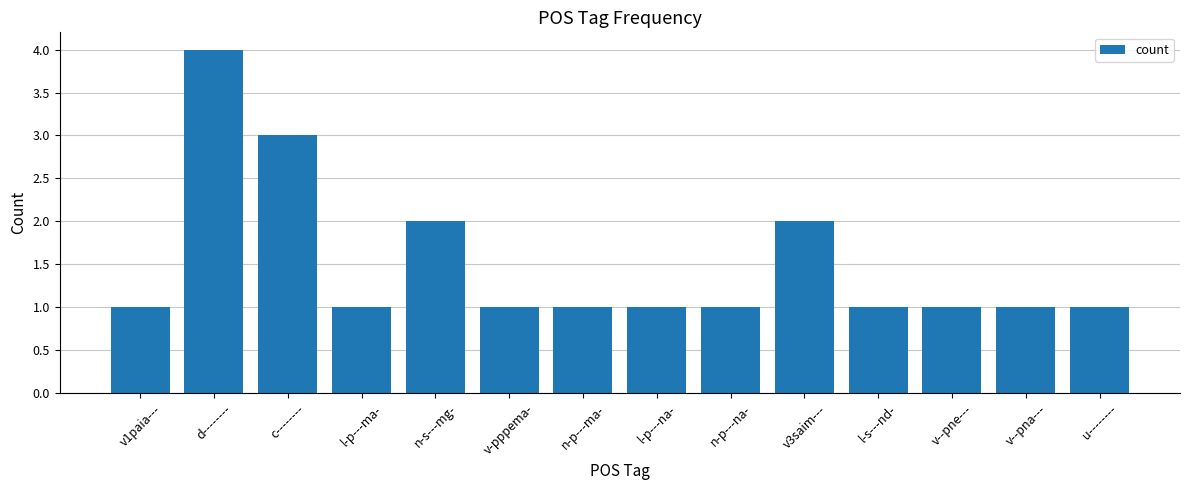

The chart shows a value of 1 at v-pppema-. True or false?

True